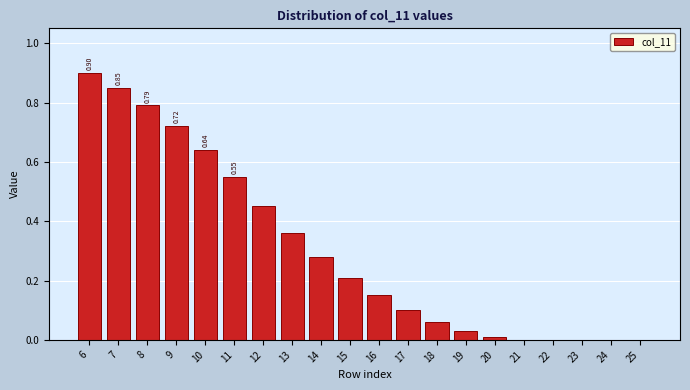

Between 7 and 22, which is larger?

7